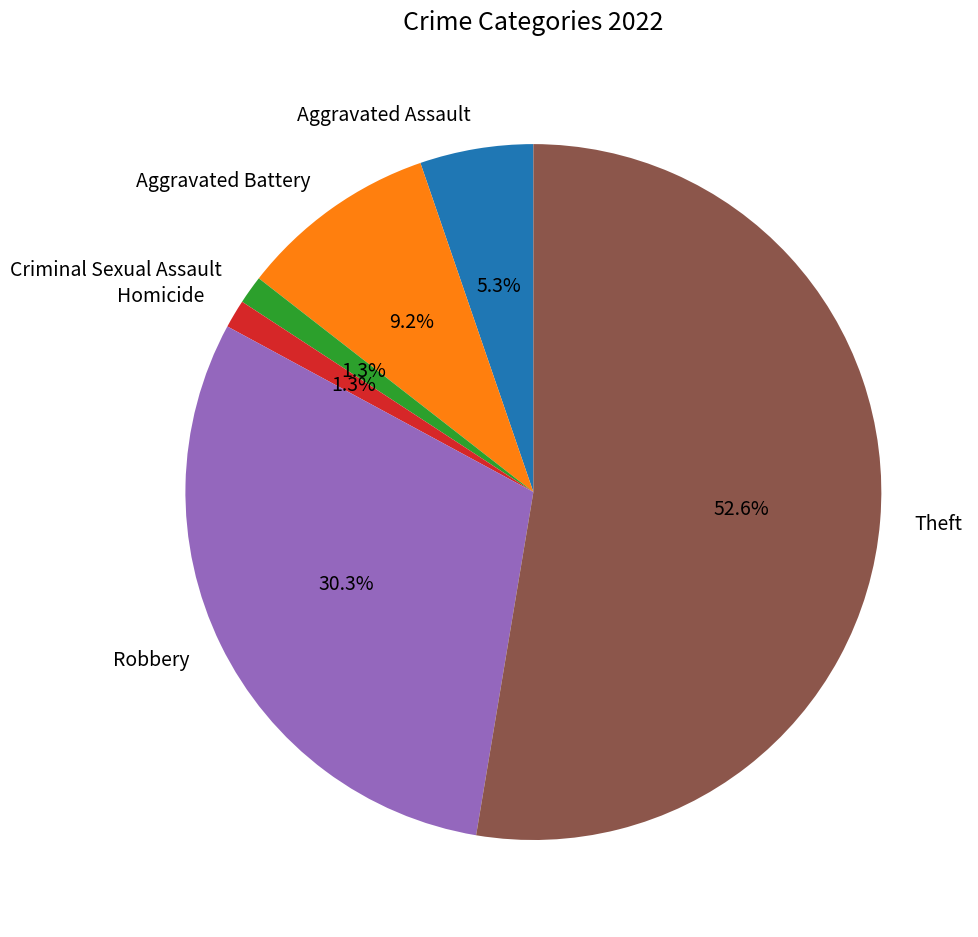

Which category has the biggest portion of the pie?

Theft